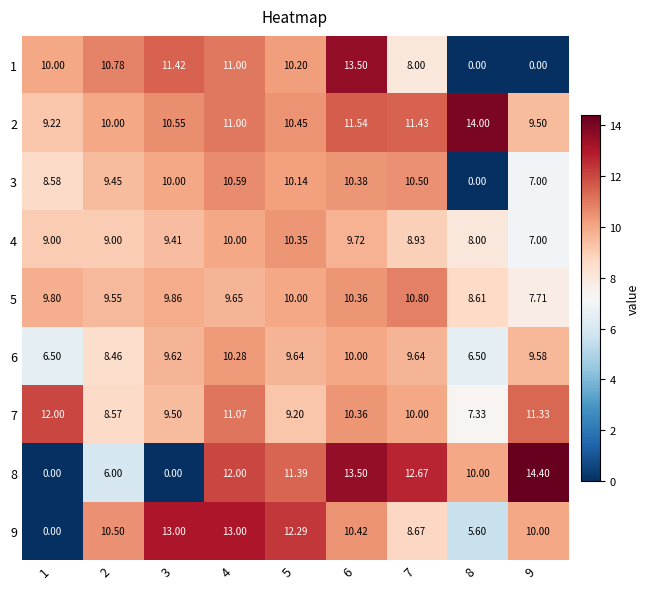

Is the value of 2 at 7 greater than the value of 7 at 3?

Yes